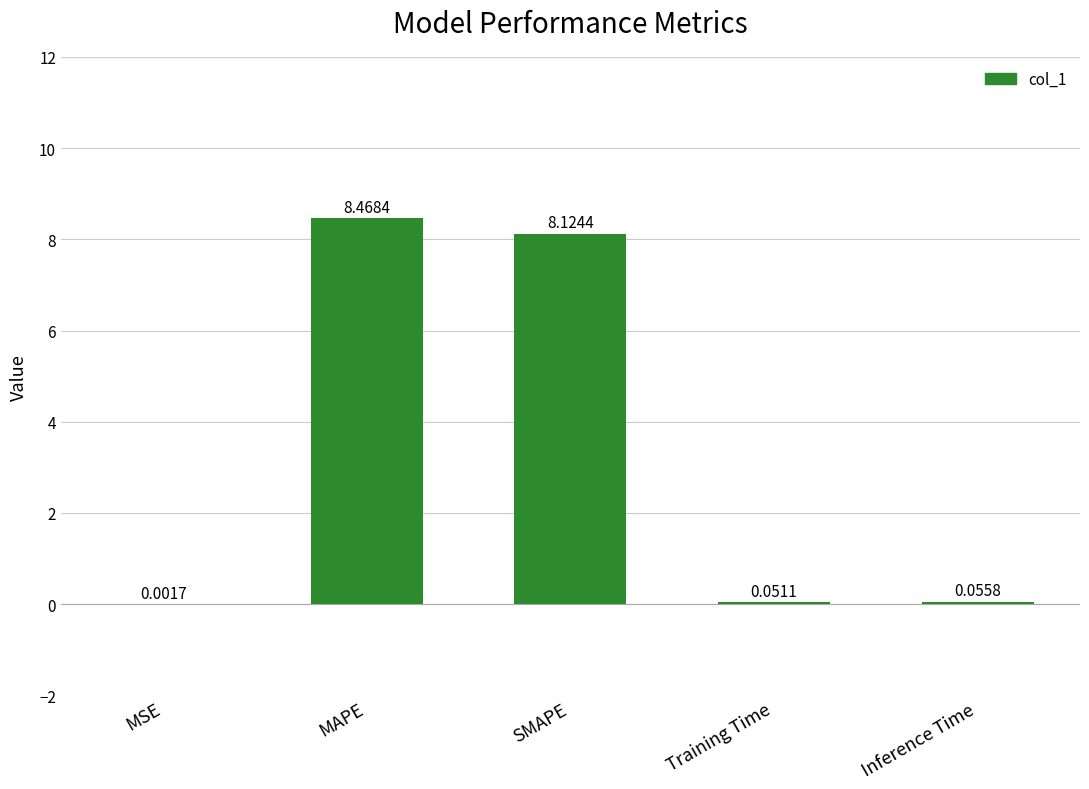

At which category does the chart reach its peak across all series?

MAPE